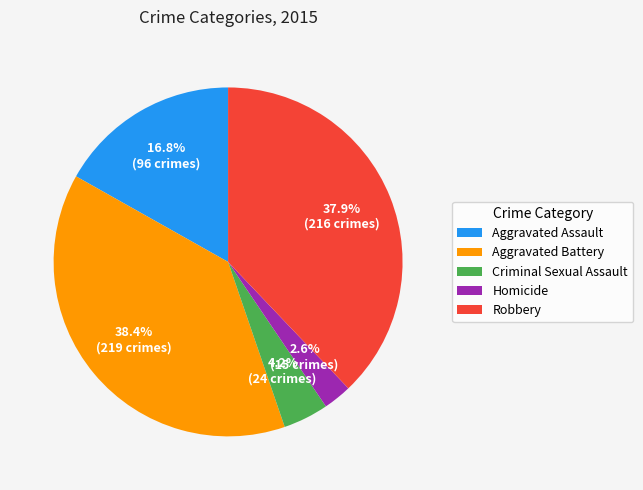

Which has a higher value, Criminal Sexual Assault or Aggravated Battery?

Aggravated Battery